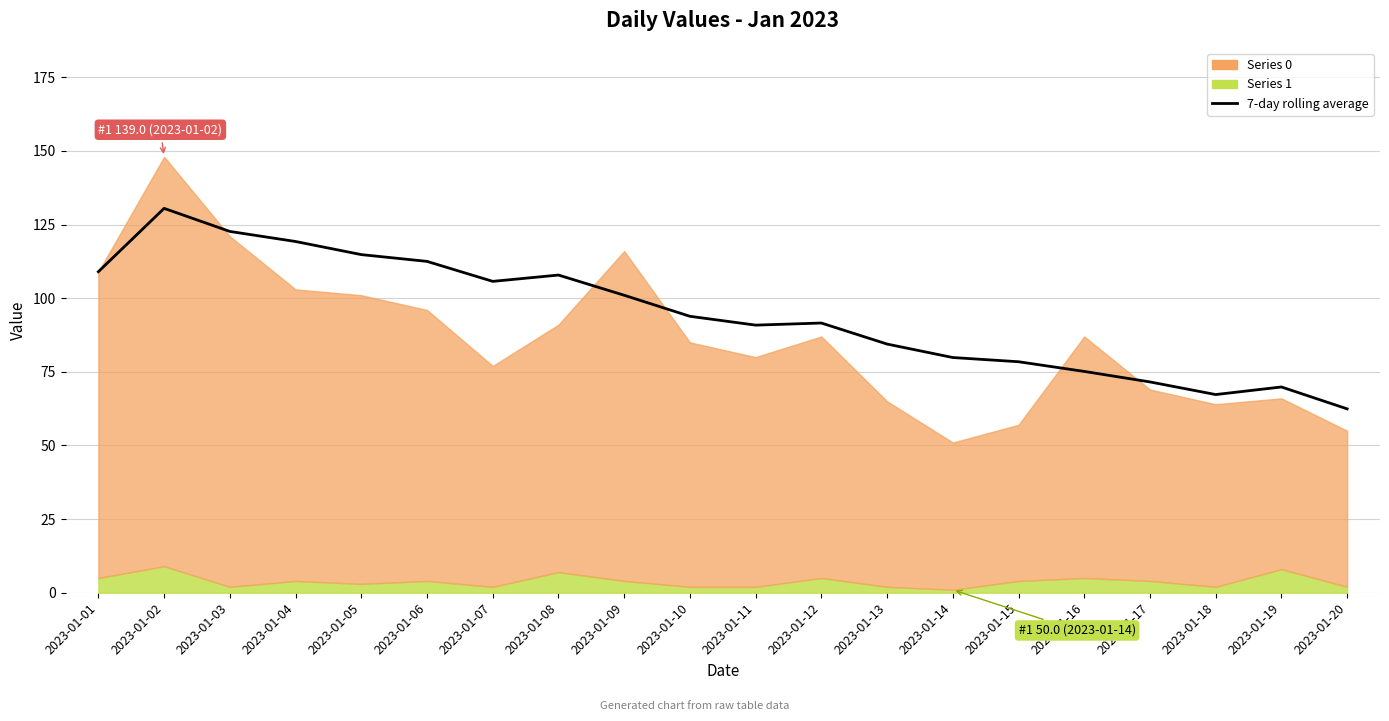

Reading left to right, transcribe all the data shown in this chart.

2023-01-01=109.0	2023-01-02=130.5	2023-01-03=122.7	2023-01-04=119.2	2023-01-05=114.8	2023-01-06=112.5	2023-01-07=105.7	2023-01-08=107.9	2023-01-09=101.0	2023-01-10=93.9	2023-01-11=90.9	2023-01-12=91.6	2023-01-13=84.4	2023-01-14=79.9	2023-01-15=78.4	2023-01-16=75.1	2023-01-17=71.6	2023-01-18=67.3	2023-01-19=69.9	2023-01-20=62.4